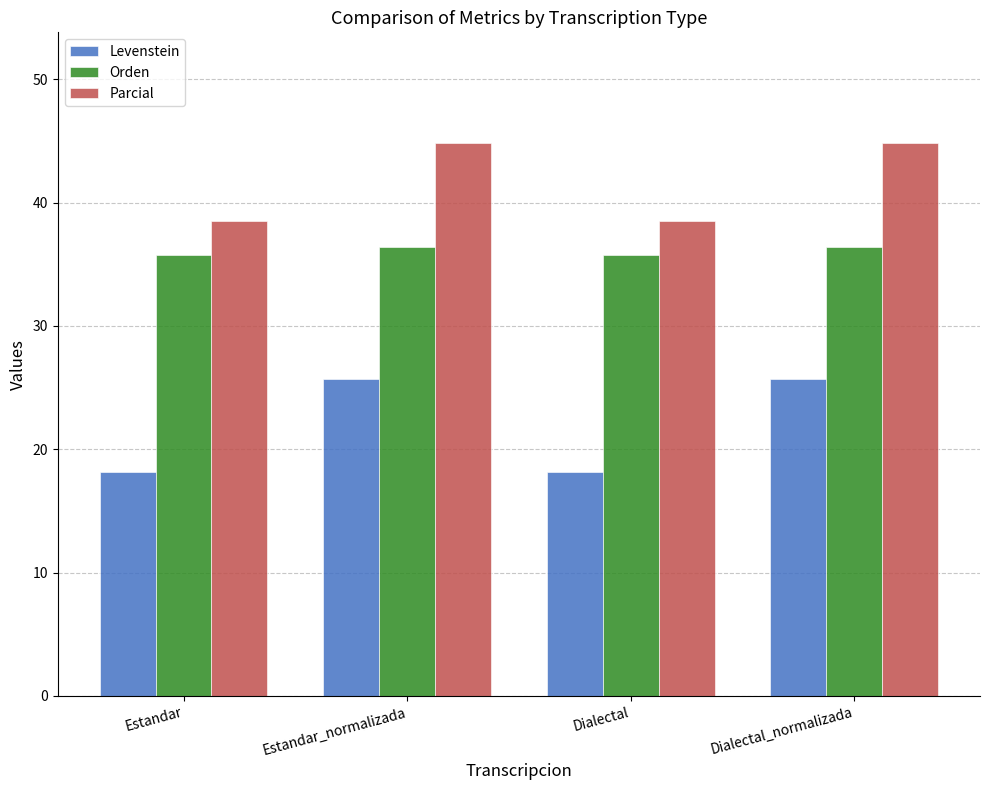

Are the bars horizontal?

No